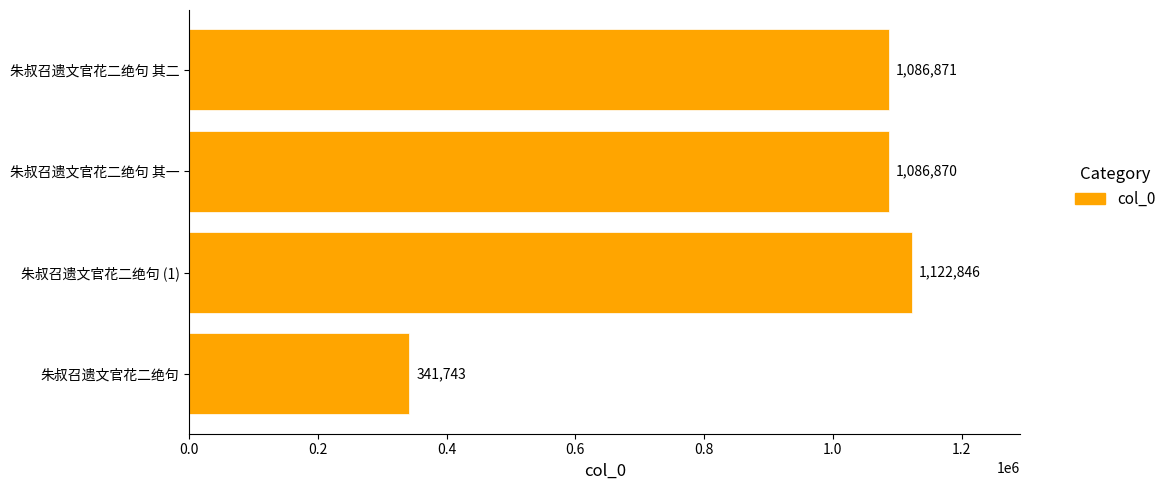

Read the value at 朱叔召遗文官花二绝句 其一, to the nearest 50.

1086850